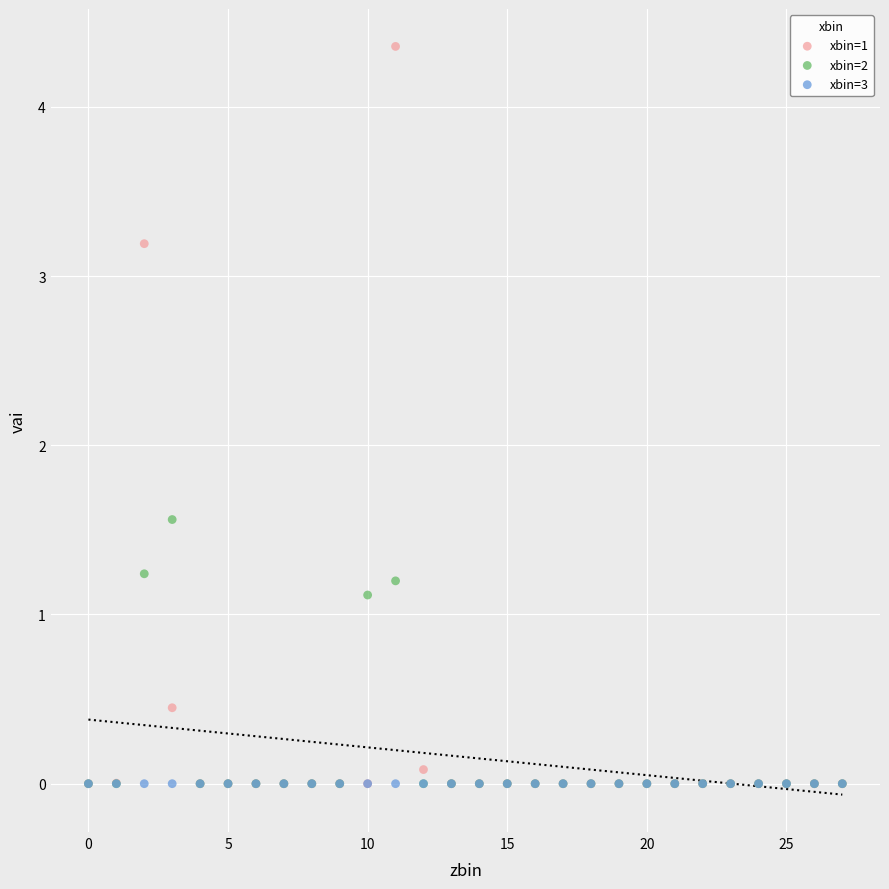

In the xbin=1 series, what Y value is closest to 2?

3.2